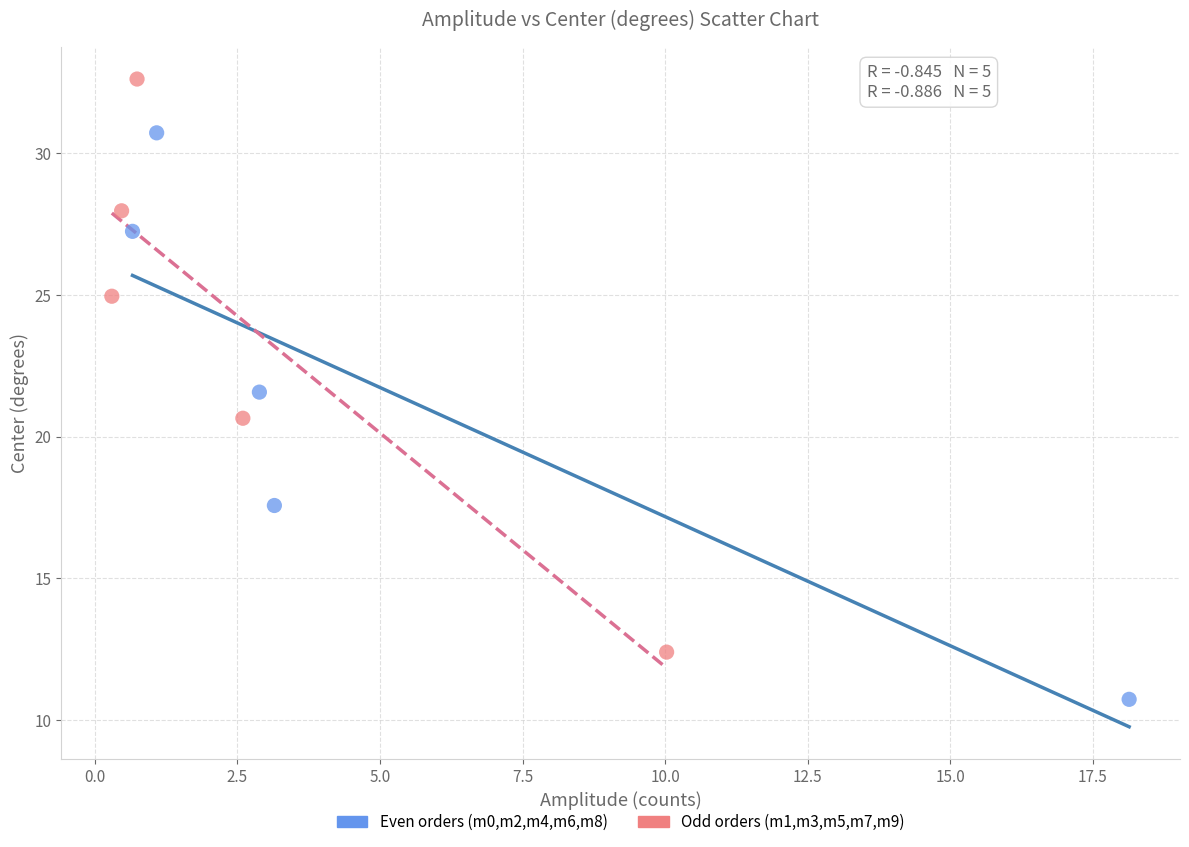

Which series has the largest Y range (max minus min)?

Odd orders (m1,m3,m5,m7,m9)